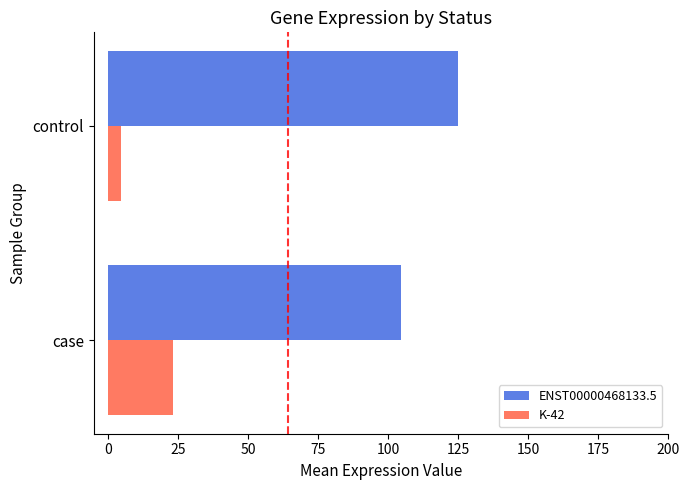

At which label does ENST00000468133.5 reach its peak?

control